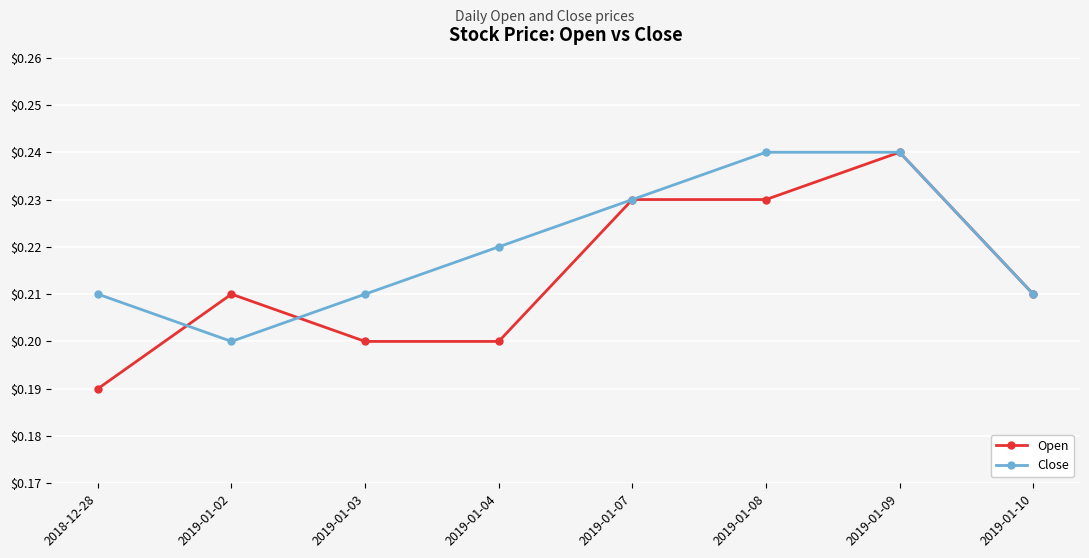

Is it true that Close equals 0.2 at 2019-01-10?

True